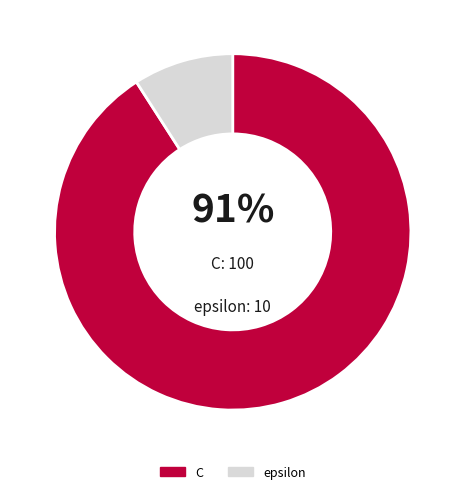

Rank the categories by value from highest to lowest.

C, epsilon